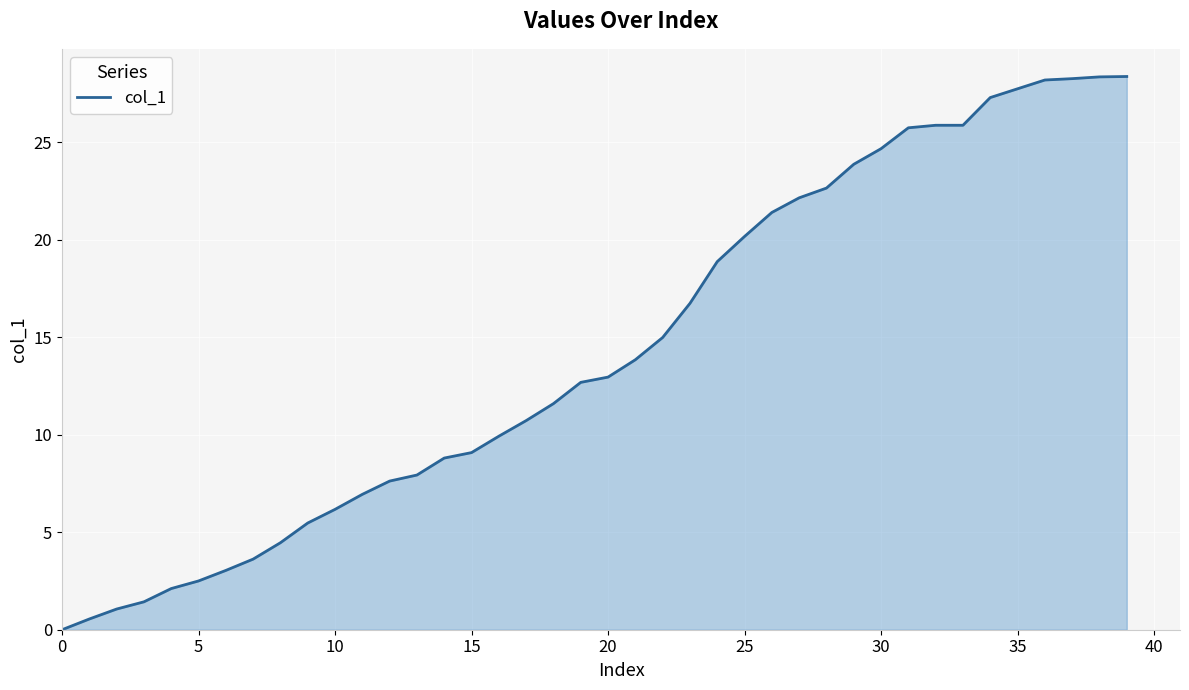

What is the maximum value shown in the chart?

28.4